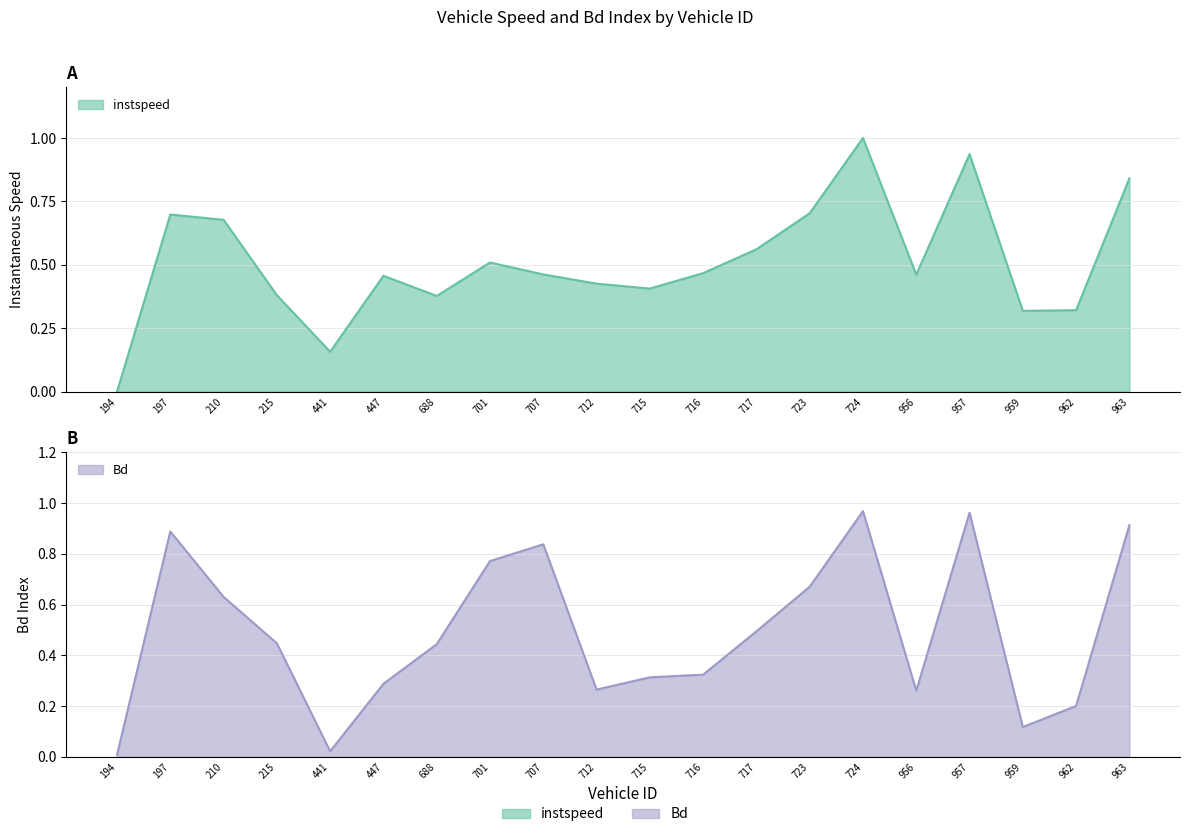

What are all the series names shown in the legend?

instspeed, Bd